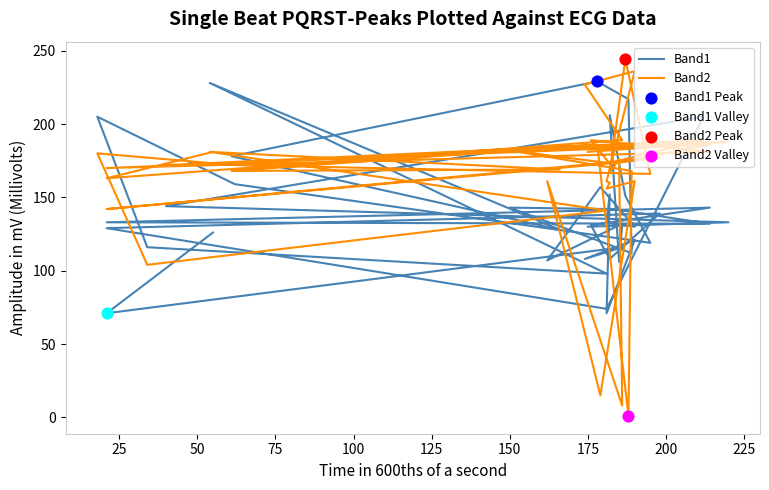

Is the value of Band1 at 75 greater than the value of Band2 at 19?

No